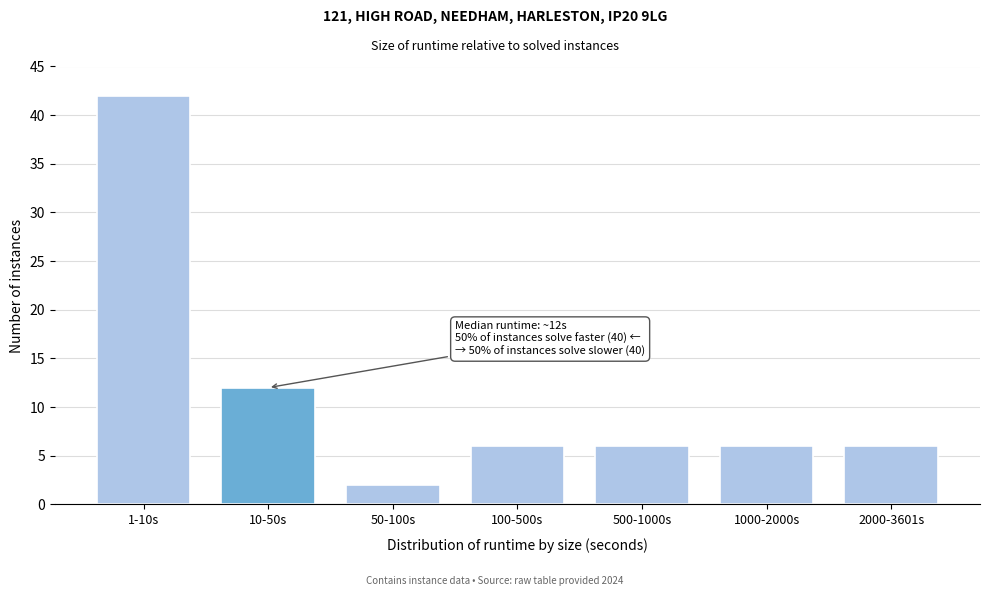

Reading left to right, extract all data points from this chart.

42	12	2	6	6	6	6